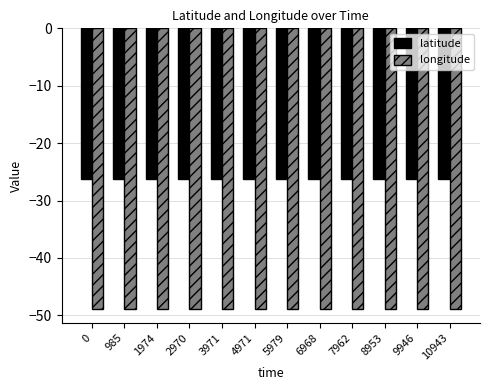

Reading right to left, transcribe all the data shown in this chart.

latitude: 10943=-26.3	9946=-26.3	8953=-26.3	7962=-26.3	6968=-26.3	5979=-26.3	4971=-26.3	3971=-26.3	2970=-26.3	1974=-26.3	985=-26.3	0=-26.3
longitude: 10943=-48.8	9946=-48.8	8953=-48.8	7962=-48.8	6968=-48.8	5979=-48.8	4971=-48.8	3971=-48.8	2970=-48.8	1974=-48.8	985=-48.8	0=-48.8